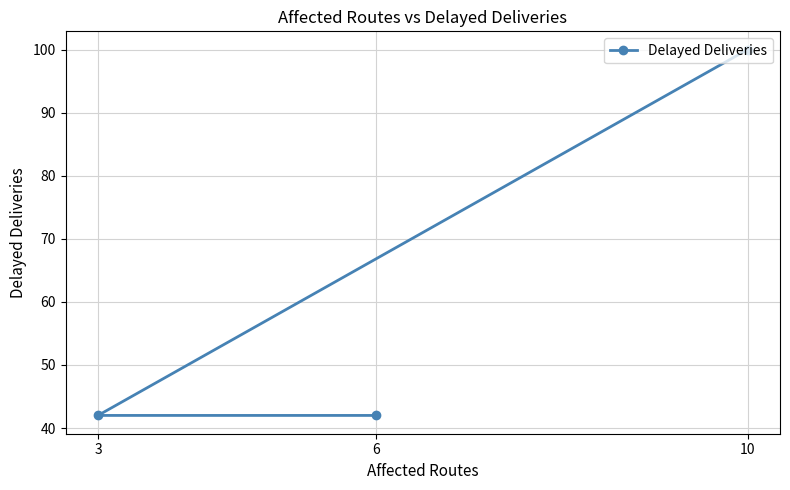

Is this an area chart (filled region under the line)?

No